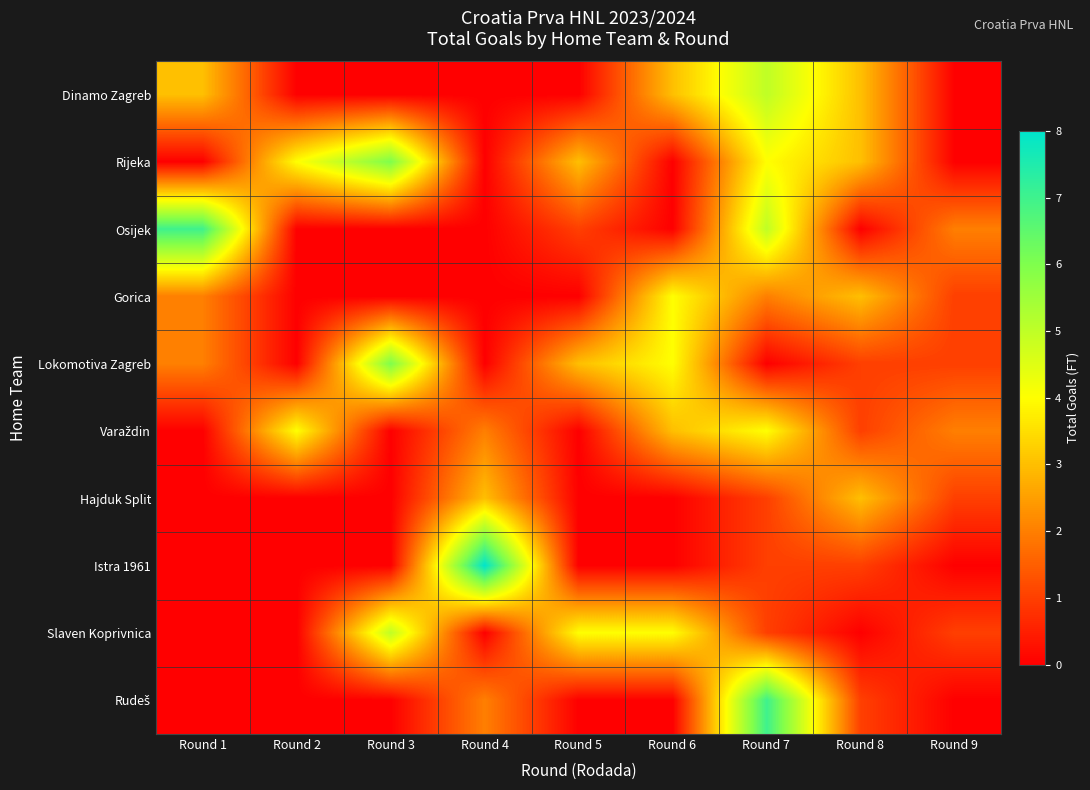

Which series changed the most between Round 7 and Round 8?

Rudeš